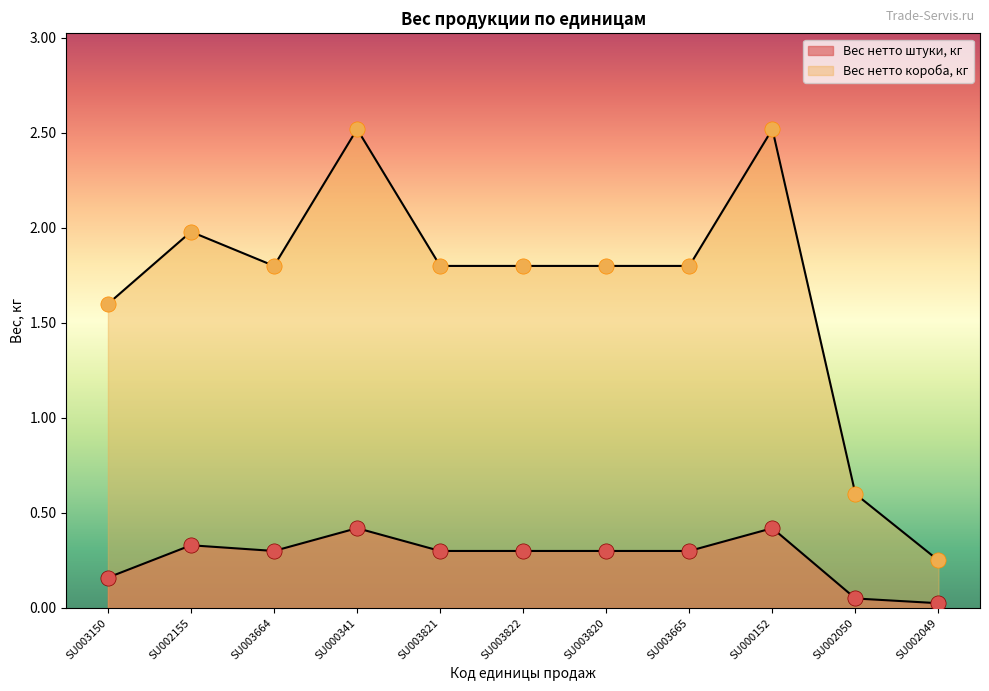

Which series reaches the maximum Y coordinate?

Вес нетто короба, кг